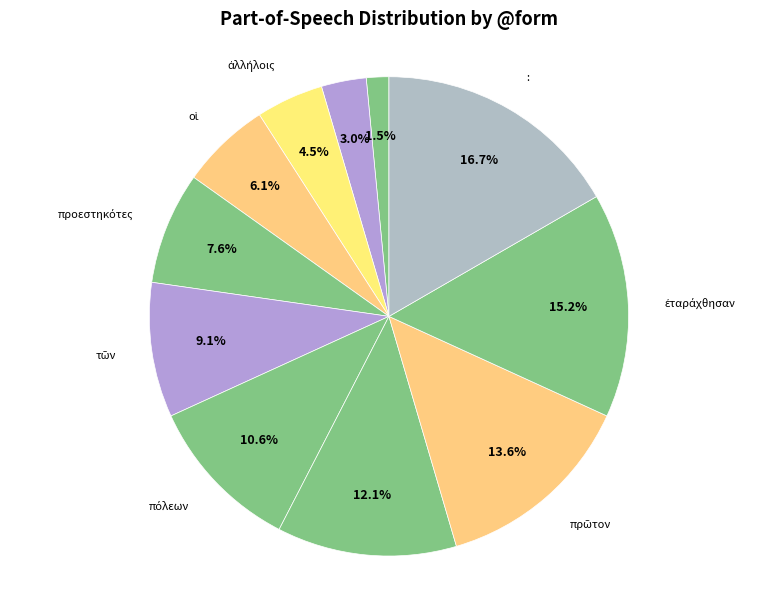

Does τὸ account for over 50% of the chart?

No